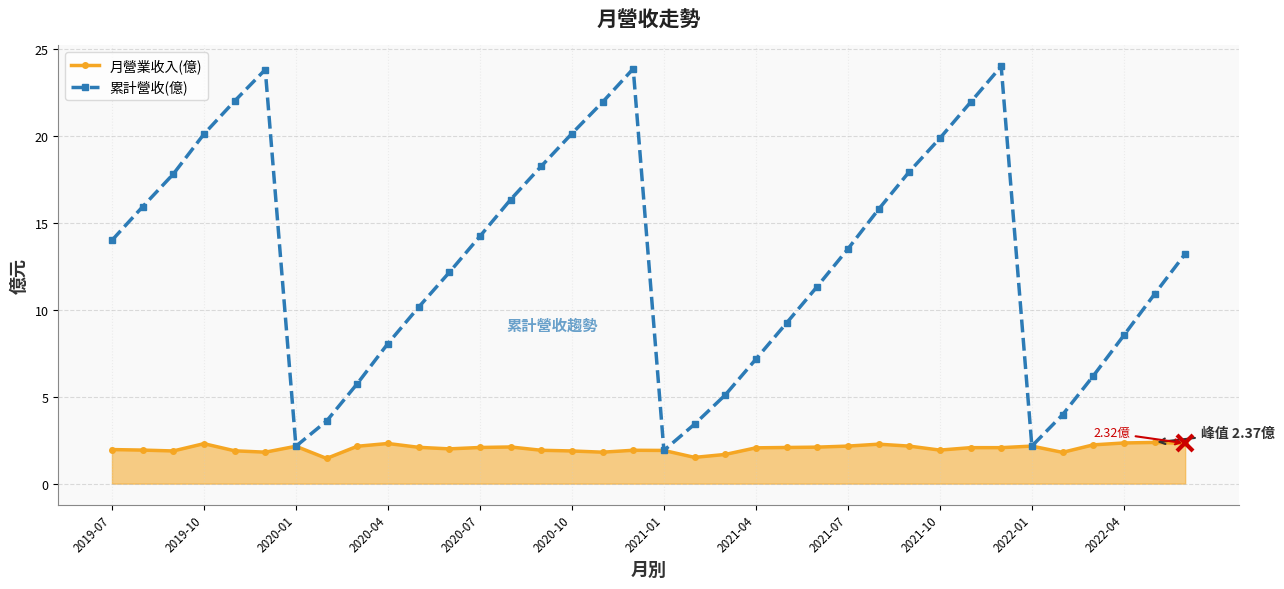

Which series has the largest total across all categories?

累計營收(億)